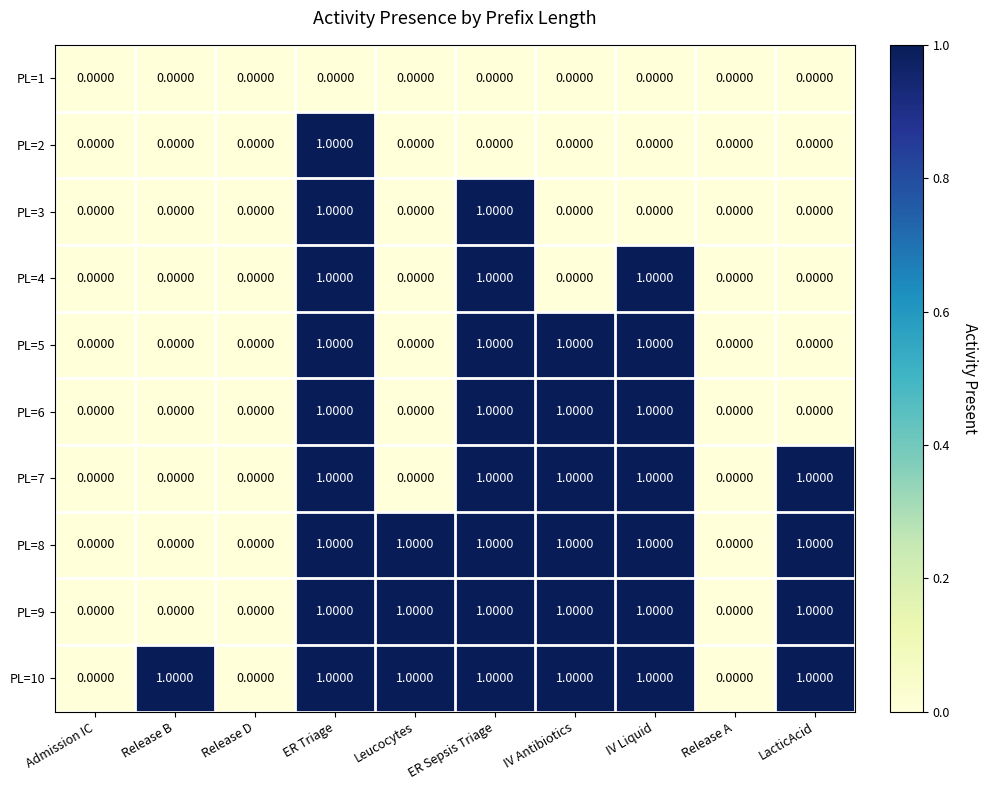

What is the sum of all PL=8 values?

6